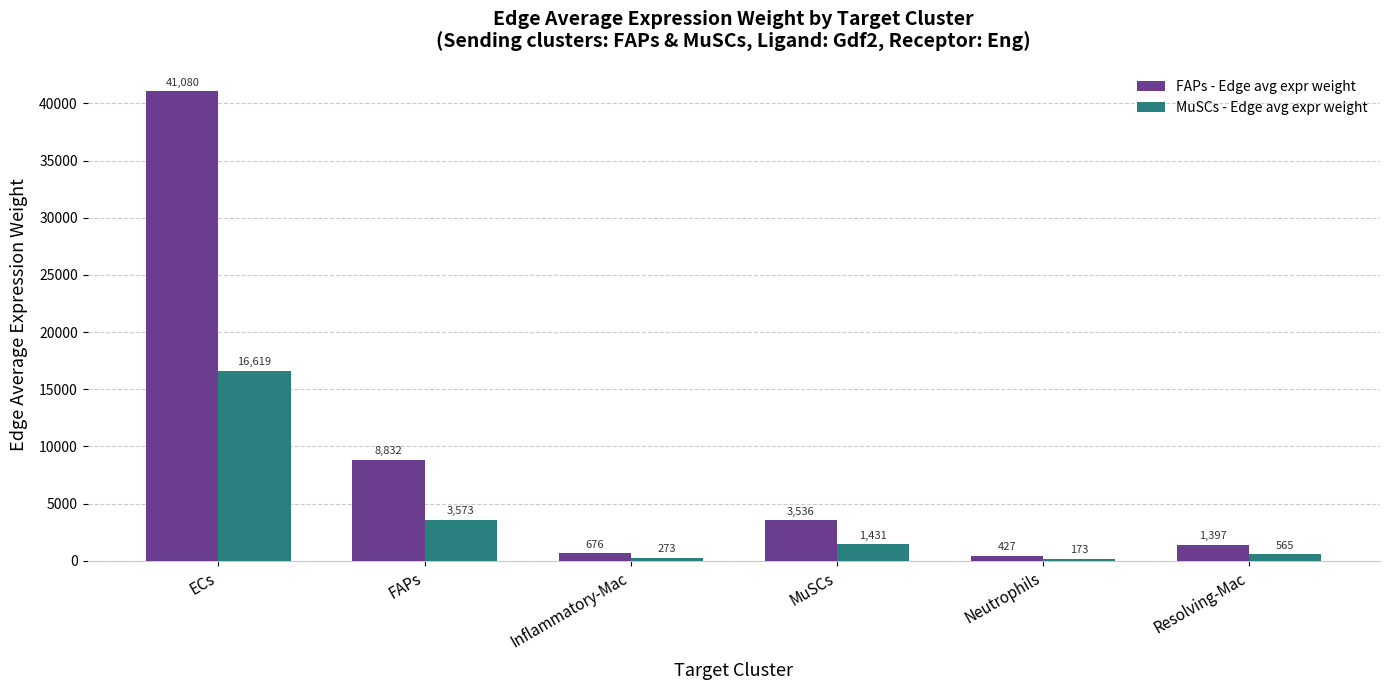

What is the value of the FAPs - Edge avg expr weight bar at the 1st from the left?

41080.0